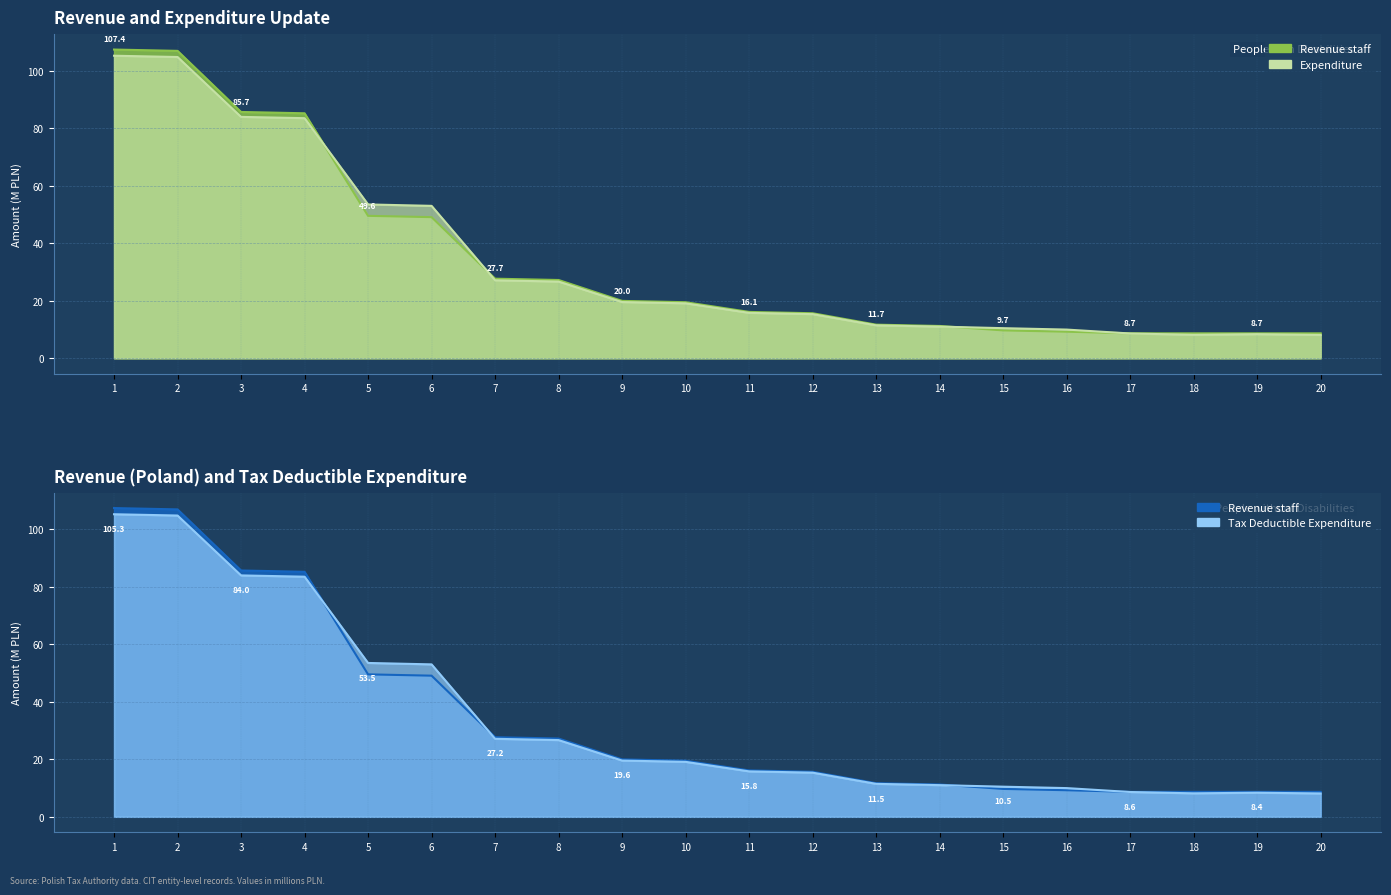

In Expenditure, how many points are higher than both neighbors (excluding endpoints)?

1